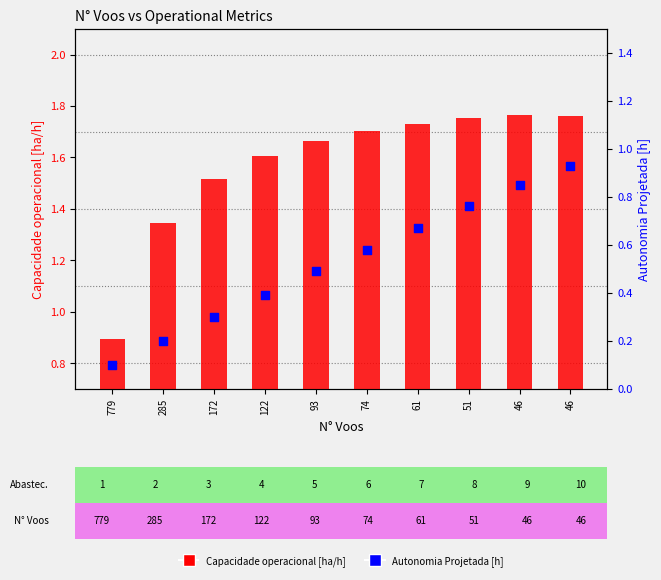

Which series has the widest spread of Y values?

Capacidade operacional [ha/h]